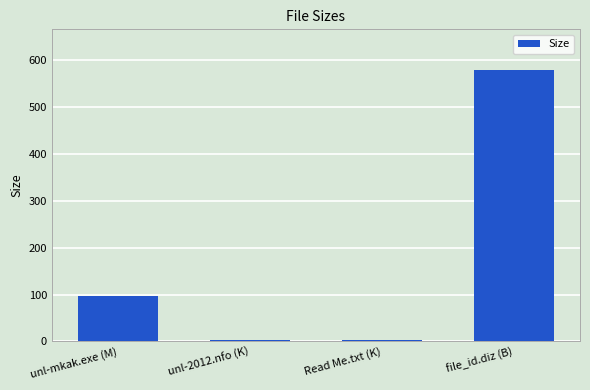

What position from the right is file_id.diz (B)?

1